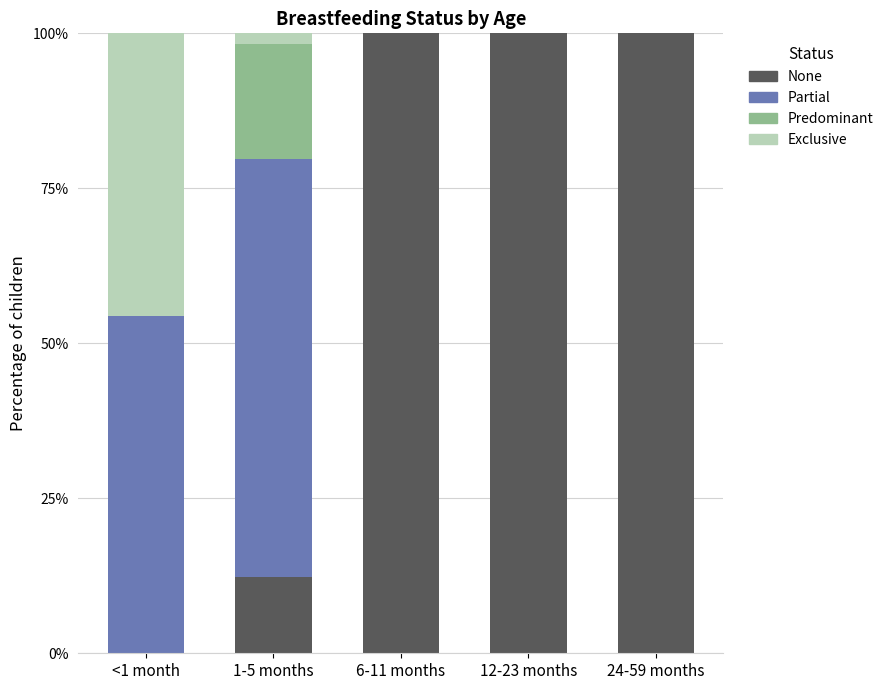

Rank the series by their maximum value, from lowest to highest.

Predominant, Exclusive, Partial, None